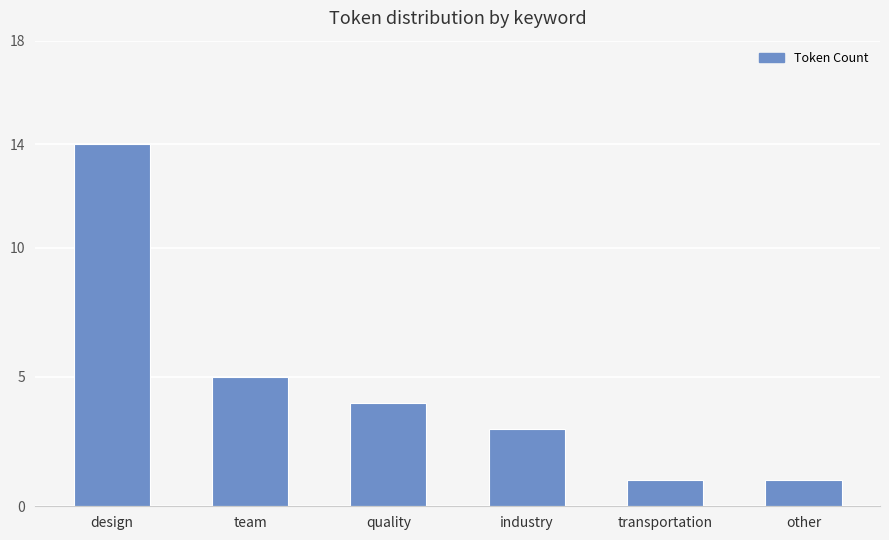

Are the bars grouped side by side (vs. stacked)?

No